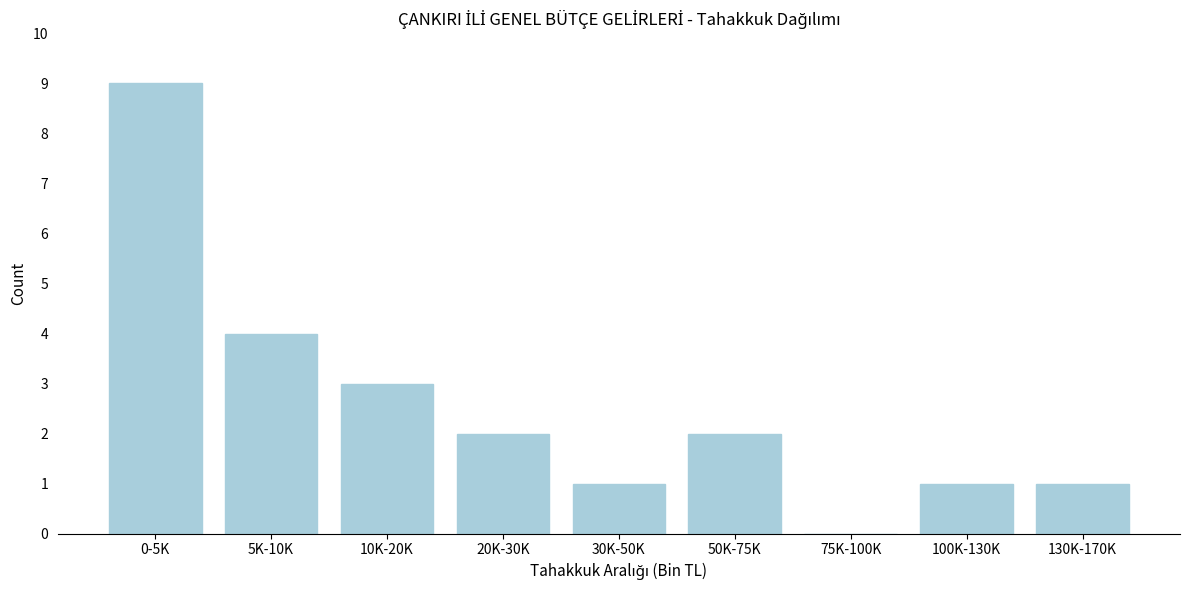

Reading left to right, extract all data points from this chart.

0-5K=9	5K-10K=4	10K-20K=3	20K-30K=2	30K-50K=1	50K-75K=2	75K-100K=0	100K-130K=1	130K-170K=1